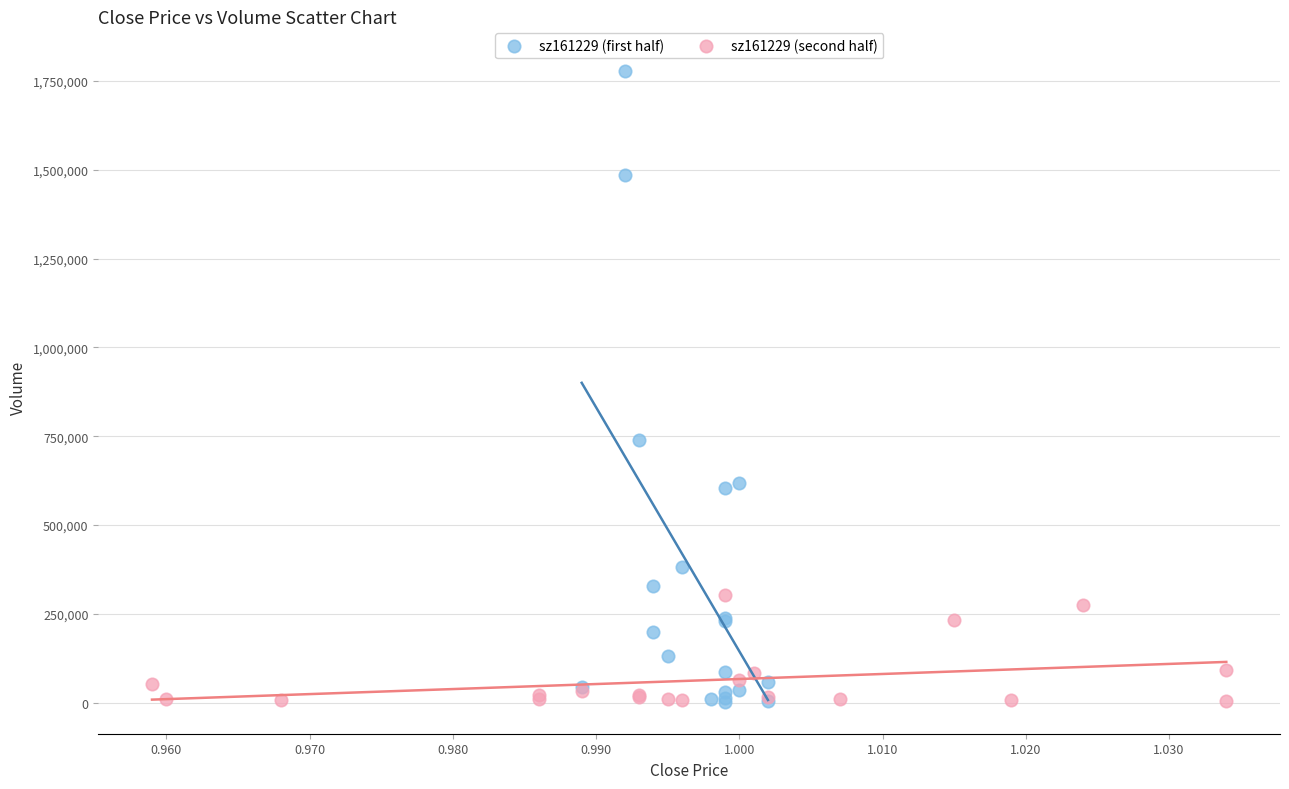

Which series contains the highest Y value?

sz161229 (first half)